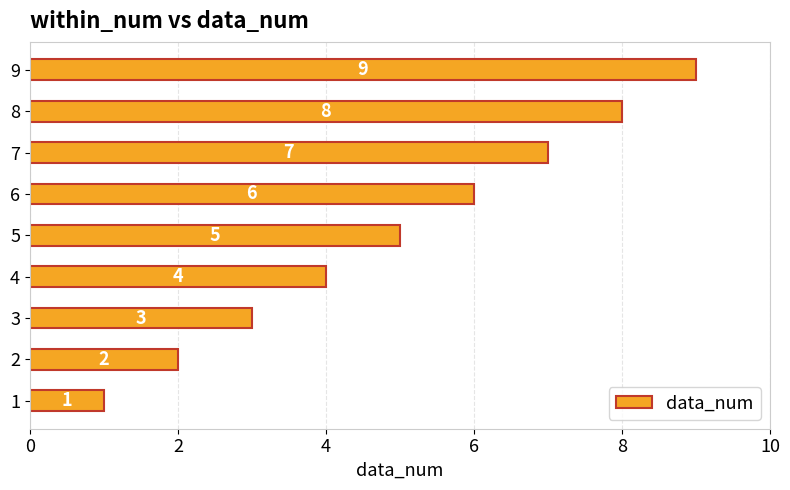

Is it true that the value at 3 is 3?

True